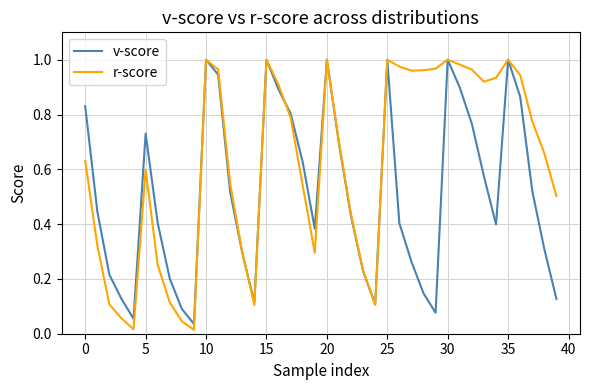

List the series in order of their overall mean, lowest first.

v-score, r-score